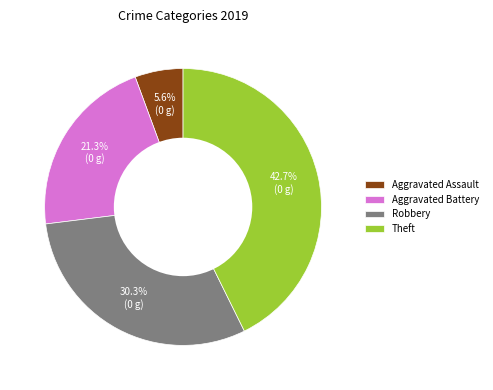

The Aggravated Battery slice represents 21% of the pie. True or false?

True